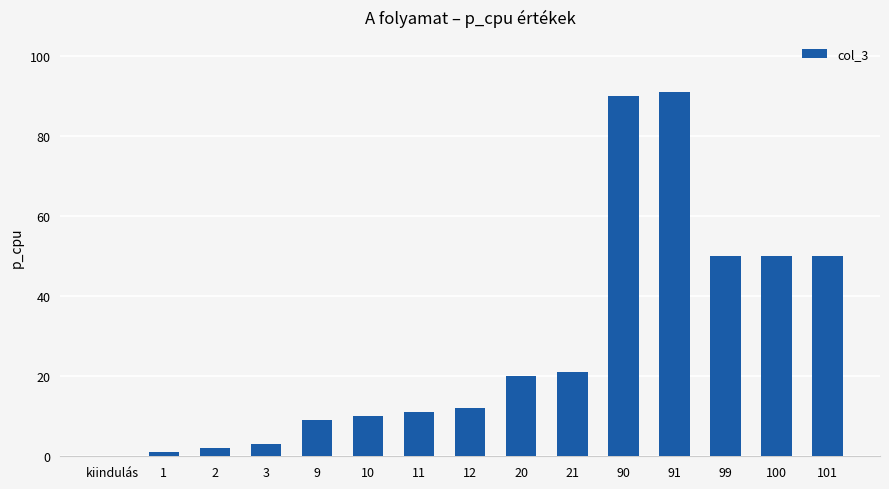

Count the number of data series in this chart.

1